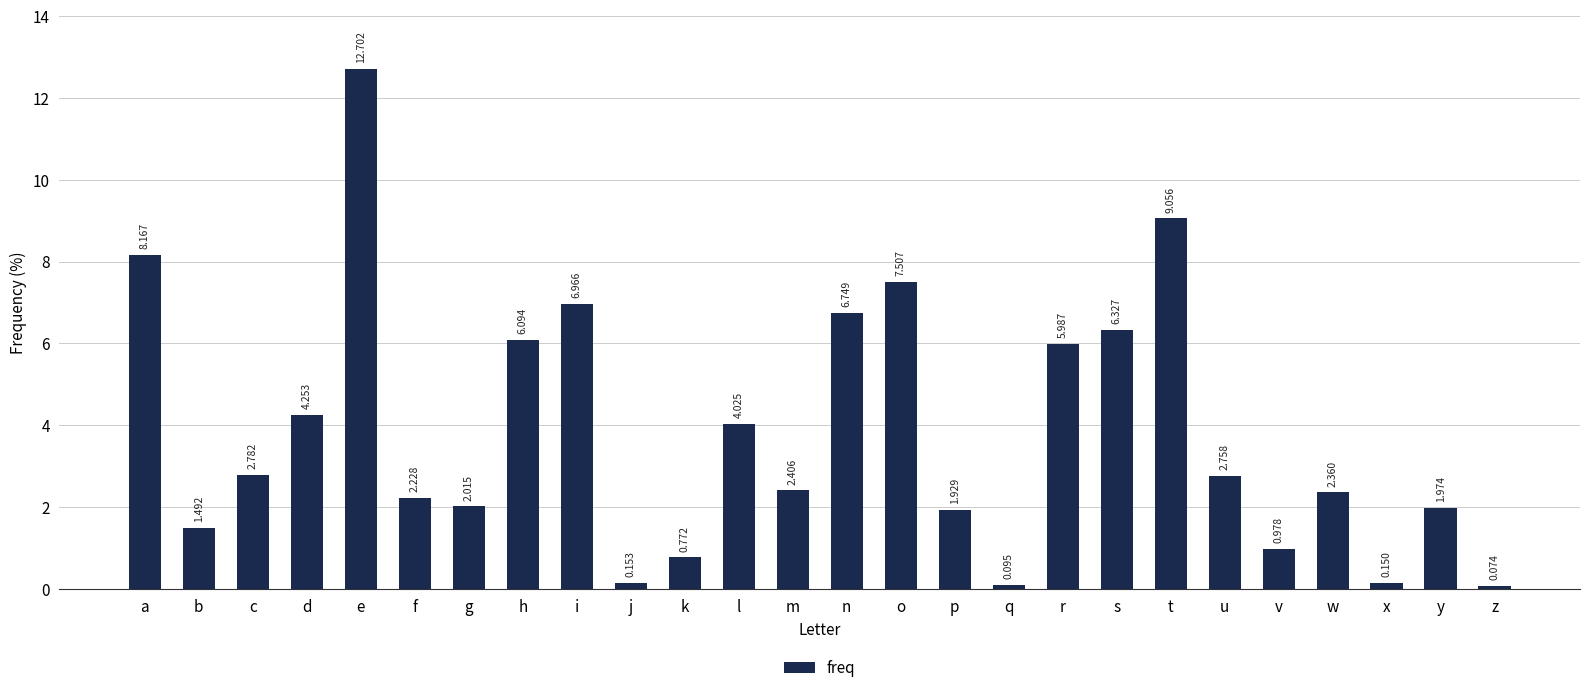

What is the sum of all values?

100.0